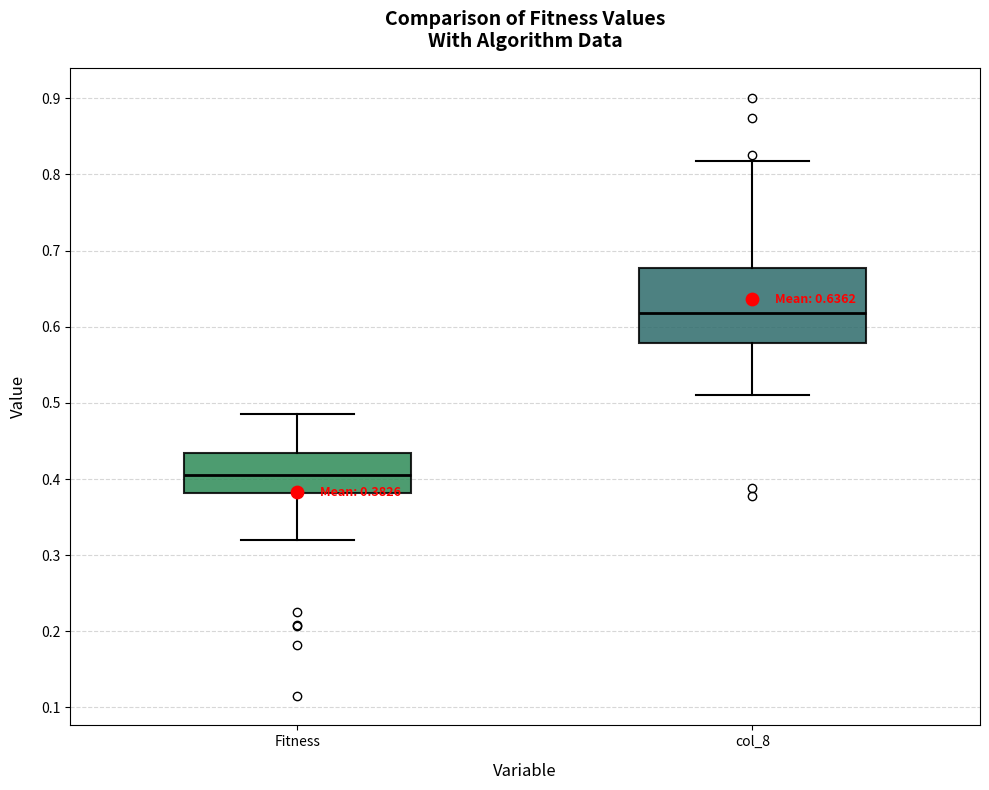

Which box has the highest median line?

col_8